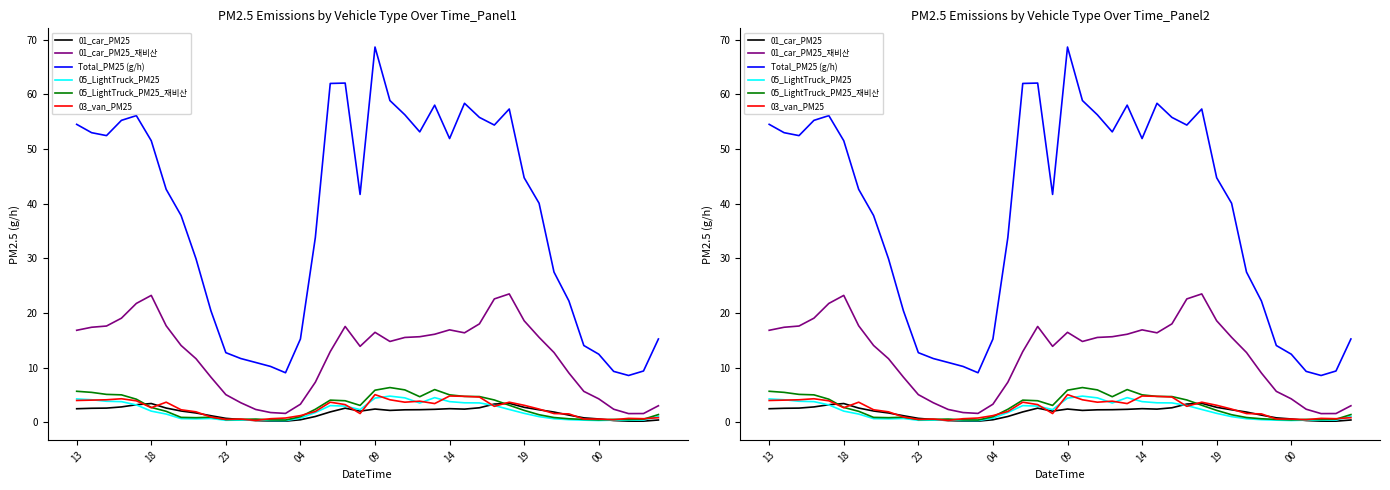

What is the highest value of the Total_PM25 (g/h) series?

68.7